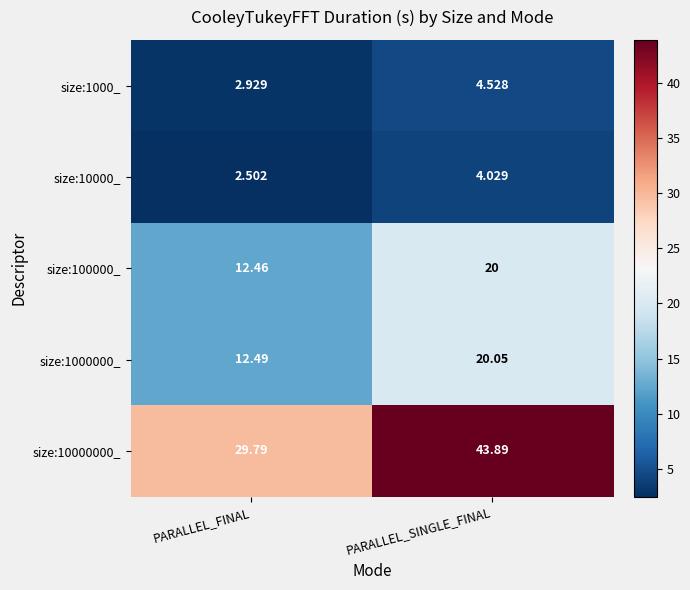

At which label does size:1000000_ reach its peak?

PARALLEL_SINGLE_FINAL